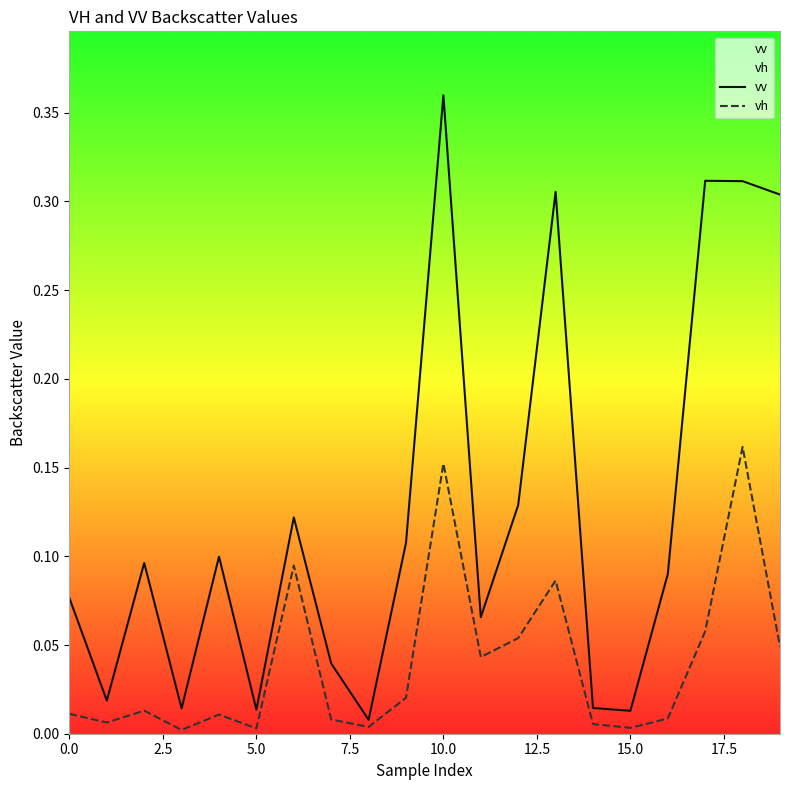

Which category has the highest value across all series?

10.0